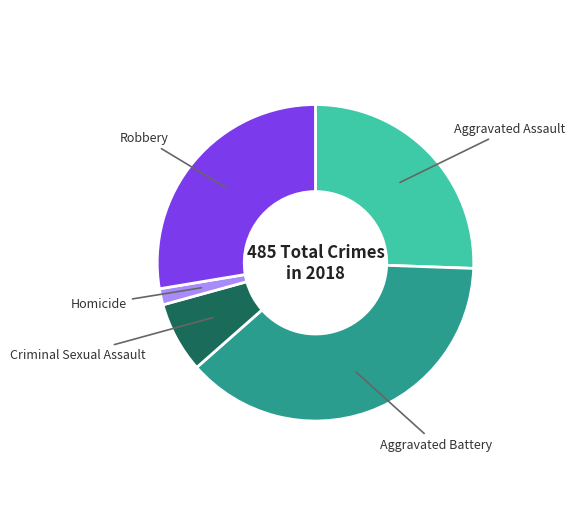

Is there a majority slice in this chart?

No